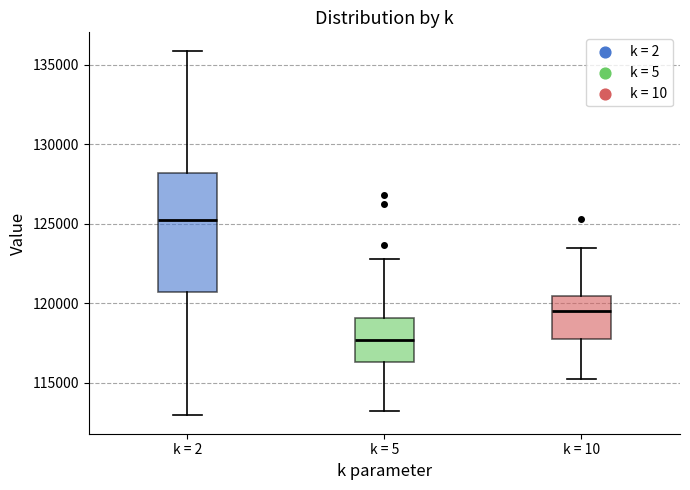

Comparing the boxes themselves (not the whiskers), which one is the tallest?

k = 2